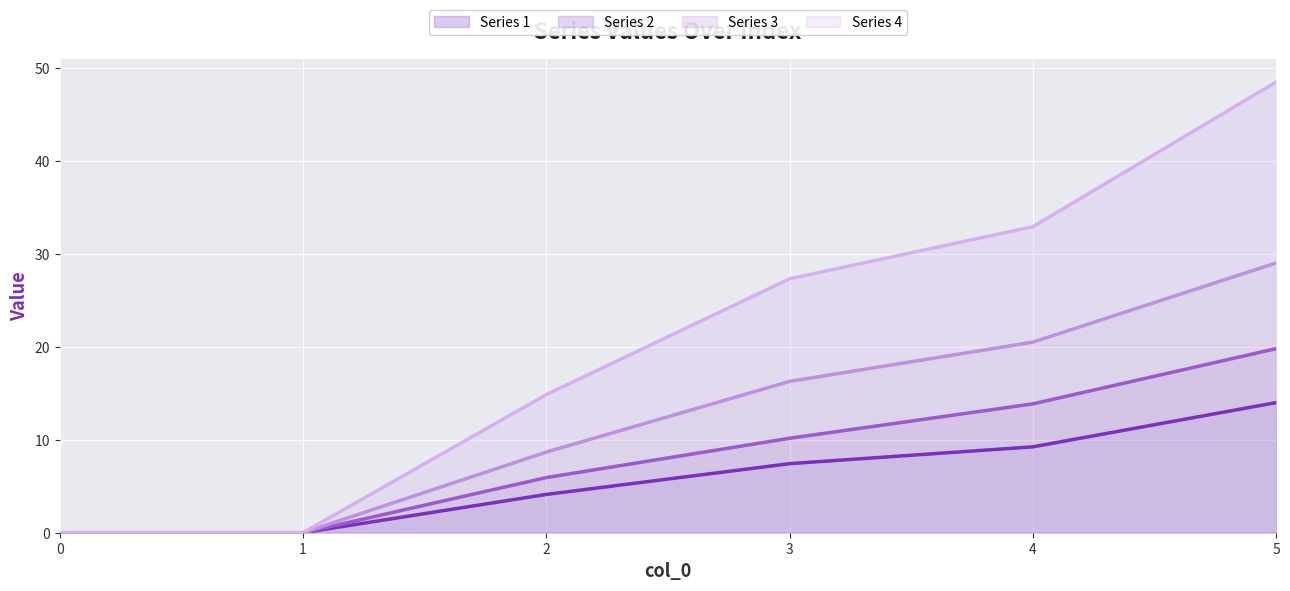

What is the sum of all Series 3 (line) values?

74.6